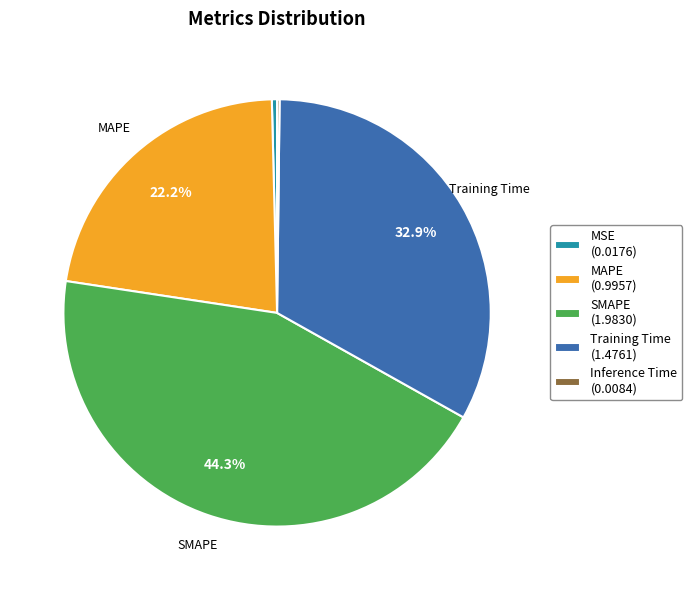

Do MSE (0.0176) and SMAPE (1.9830) together represent more than half of the pie?

No